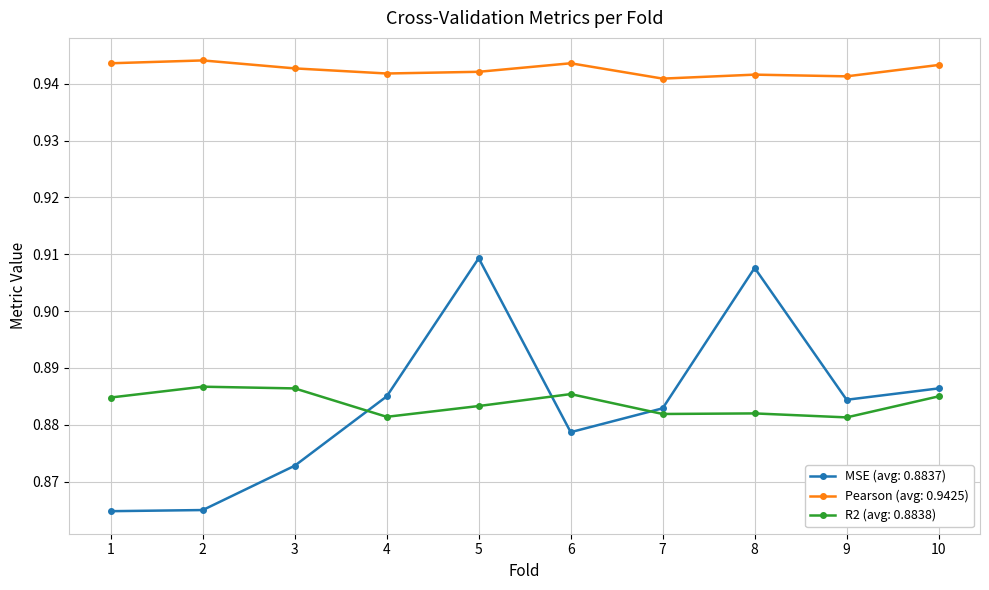

Between 1 and 8, which series saw the biggest shift?

MSE (avg: 0.8837)